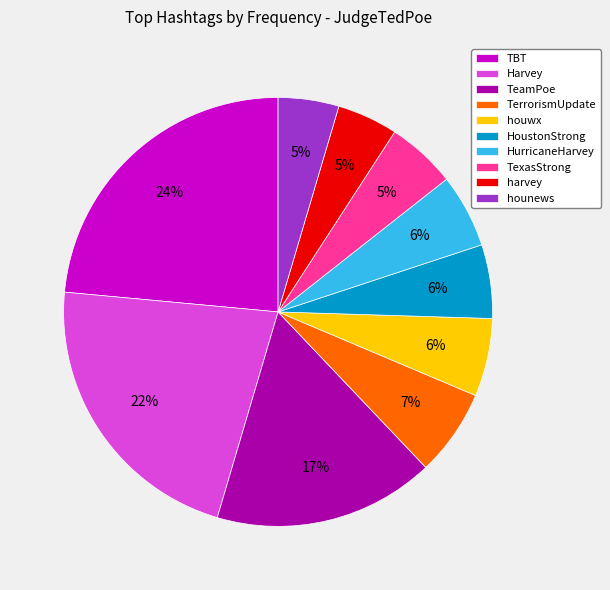

Which has a higher value, TexasStrong or TeamPoe?

TeamPoe